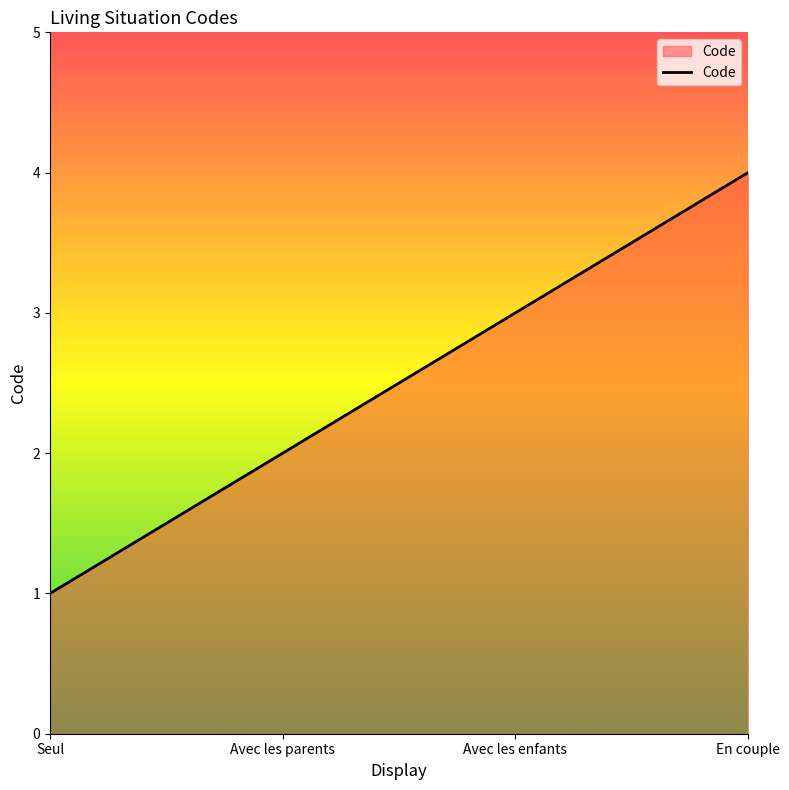

Does the chart display data point markers on the line(s)?

No